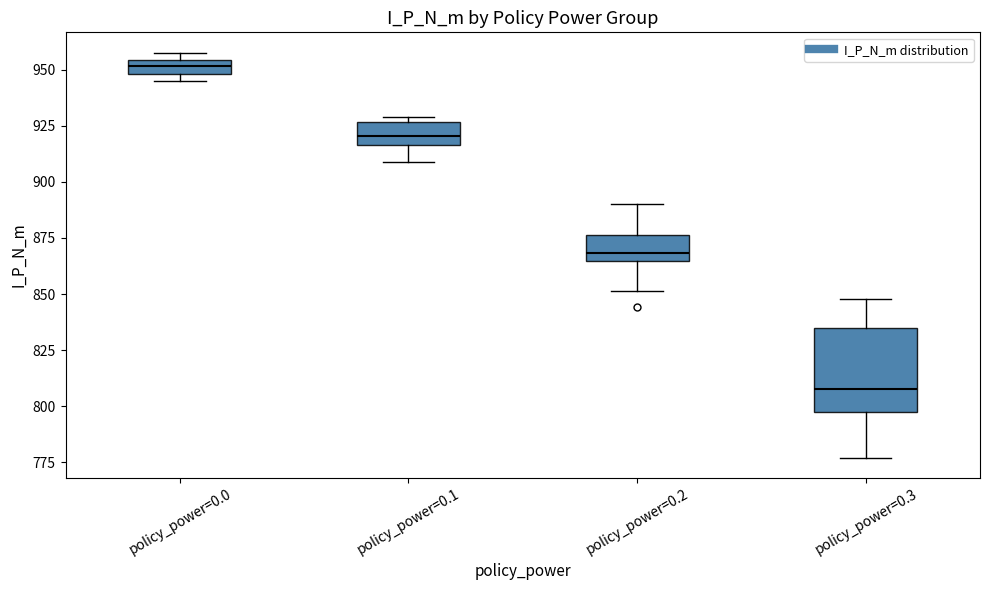

Where is the upper edge of the box for policy_power=0.0 on the y-axis? The values are not printed on the chart, so give them approximately, as read against the axis.

955